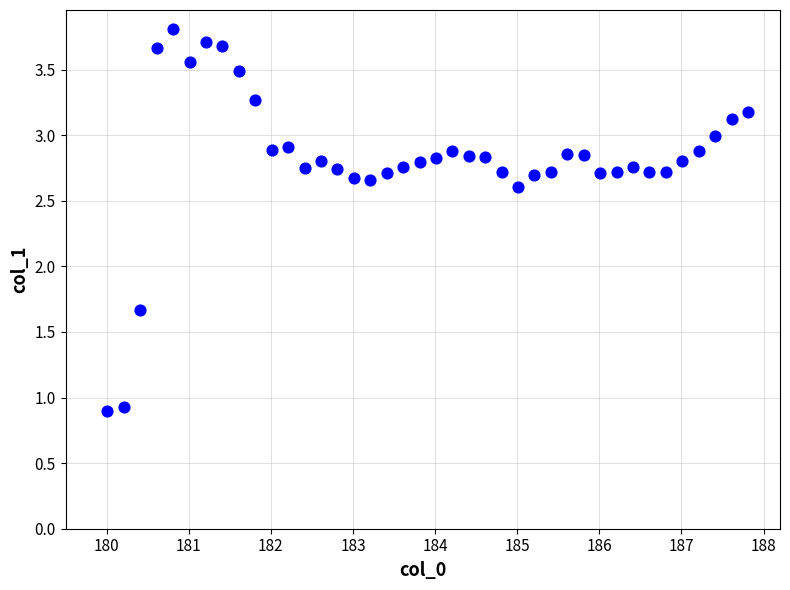

What is the range of X values (max minus min)?

7.8